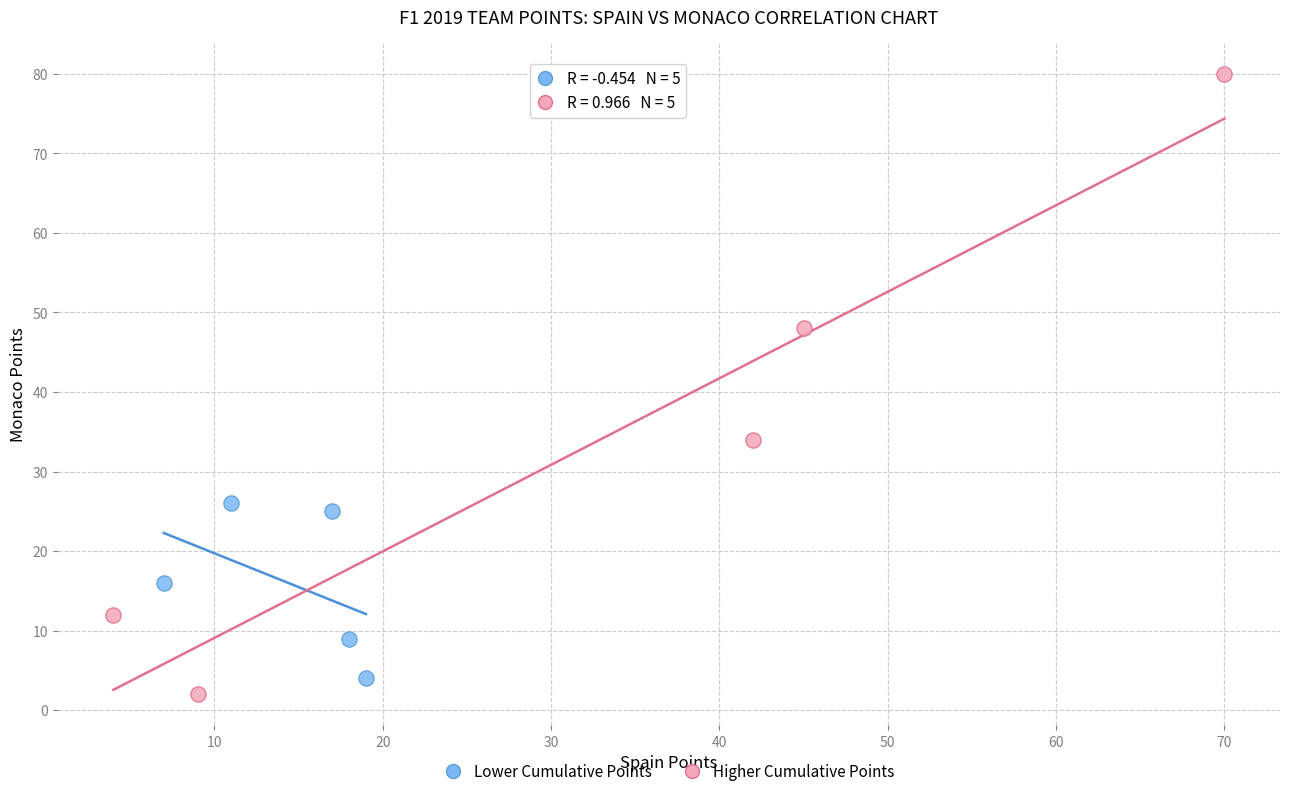

What are all the series names shown in the legend?

Lower Cumulative Points, Higher Cumulative Points